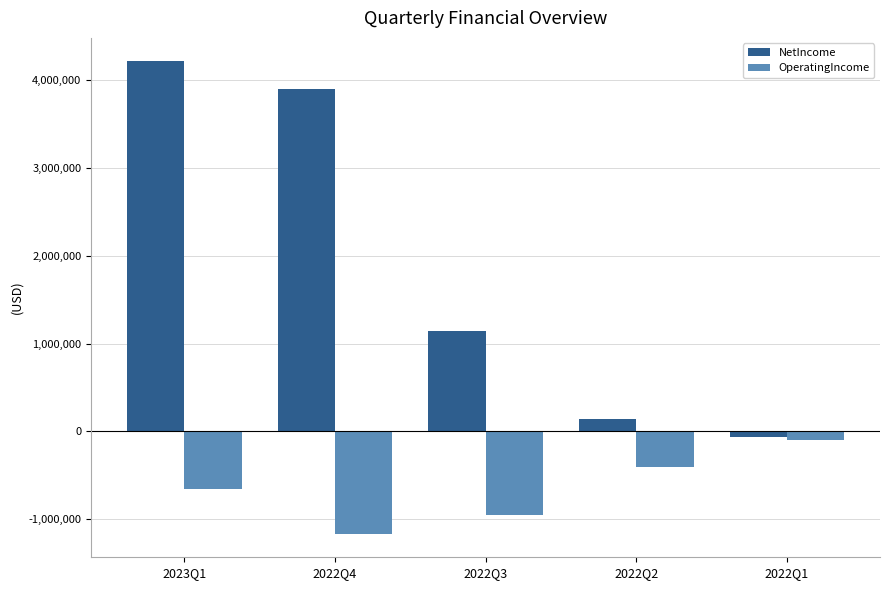

At which label is OperatingIncome closest to -629127?

2023Q1